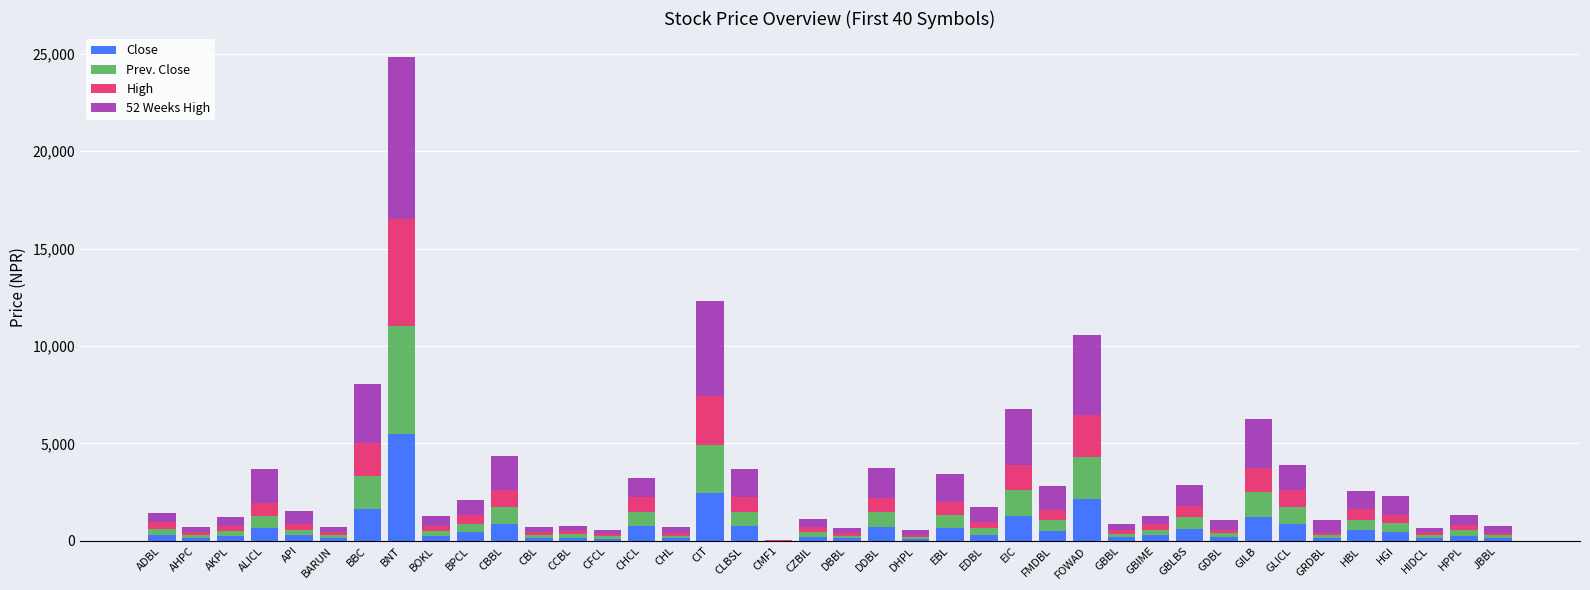

What is the total value across all series at EBL?

3432.0